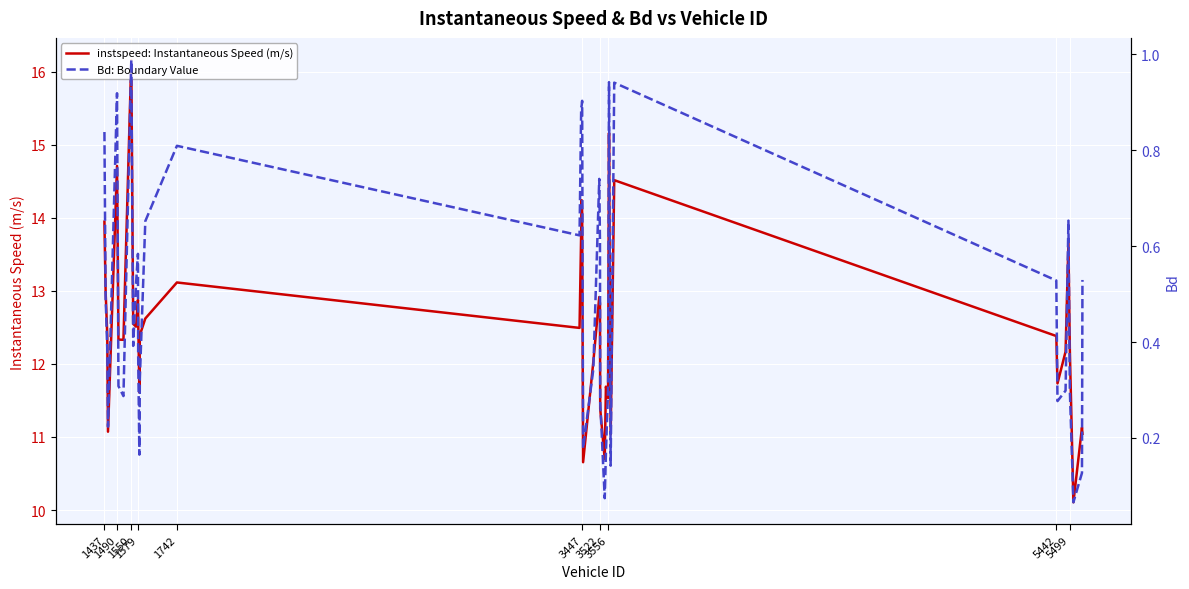

List the series in order of their overall mean, highest first.

instspeed: Instantaneous Speed (m/s), Bd: Boundary Value